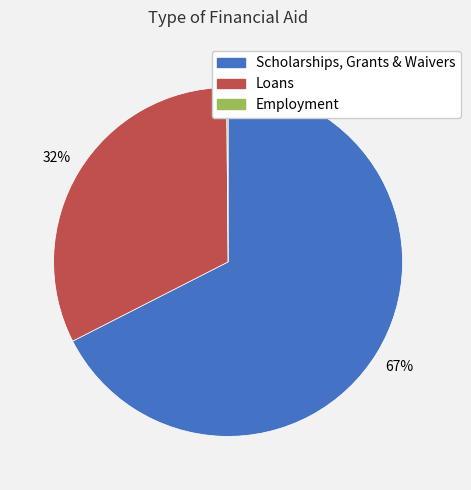

The Loans slice represents 24% of the pie. True or false?

False